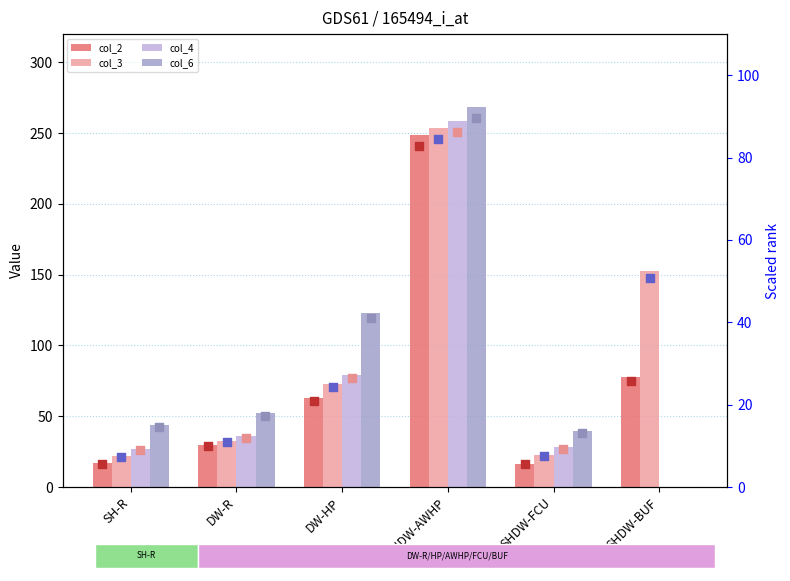

Which series has the largest total across all categories?

col_3